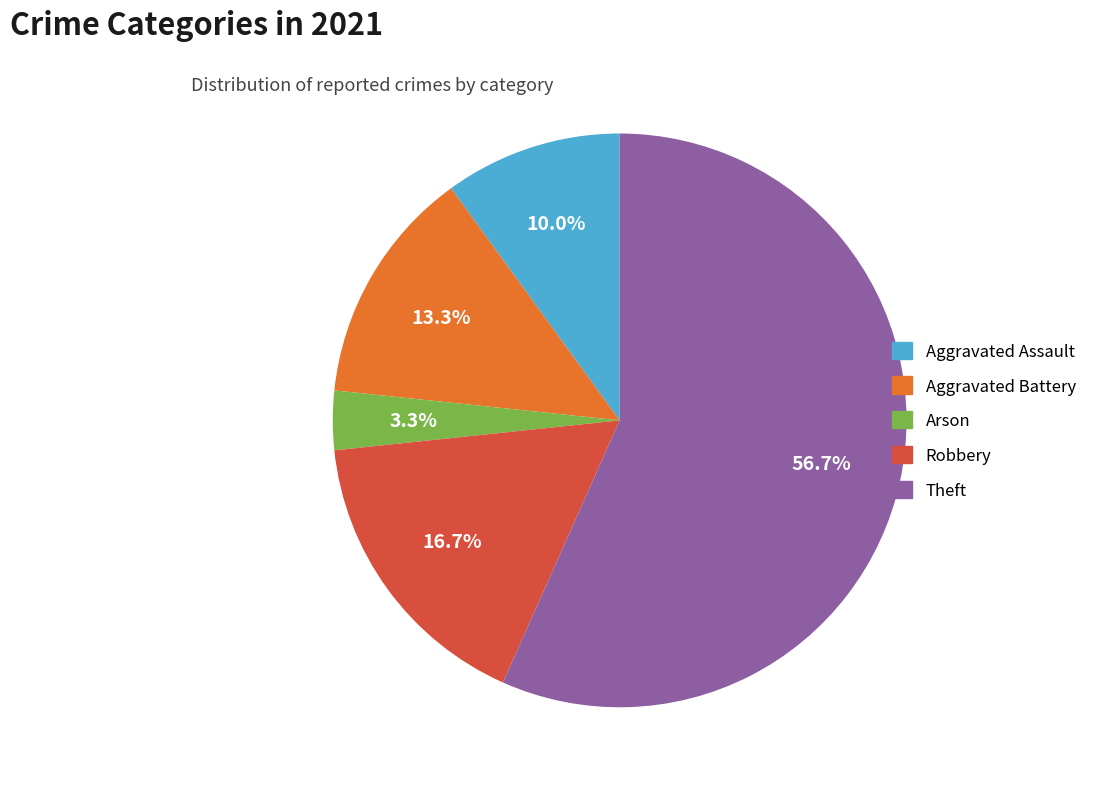

Is it true that Aggravated Battery is 13% of the pie?

True